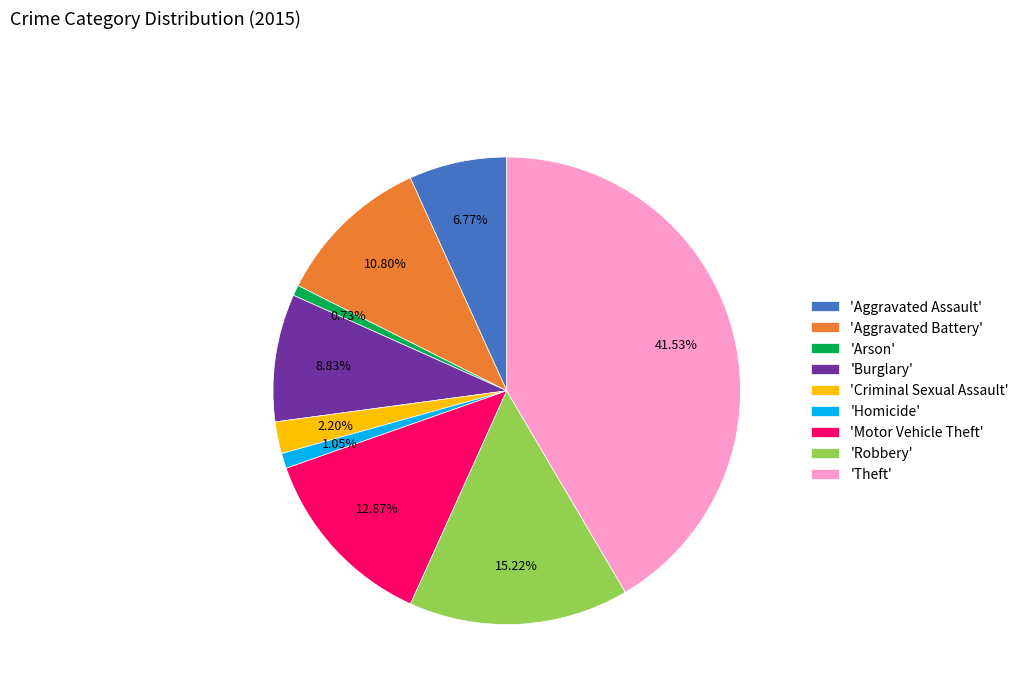

Combined, do 'Theft' and 'Criminal Sexual Assault' account for over 50%?

No